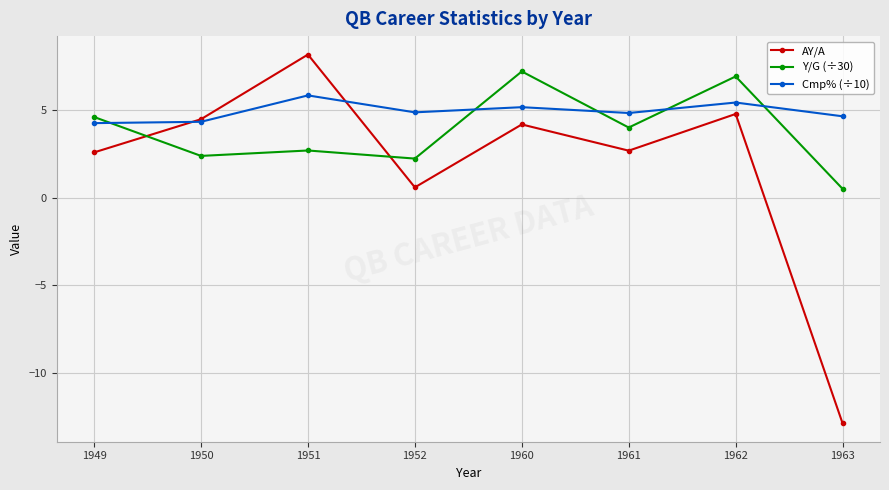

Which category has the highest value across all series?

1951